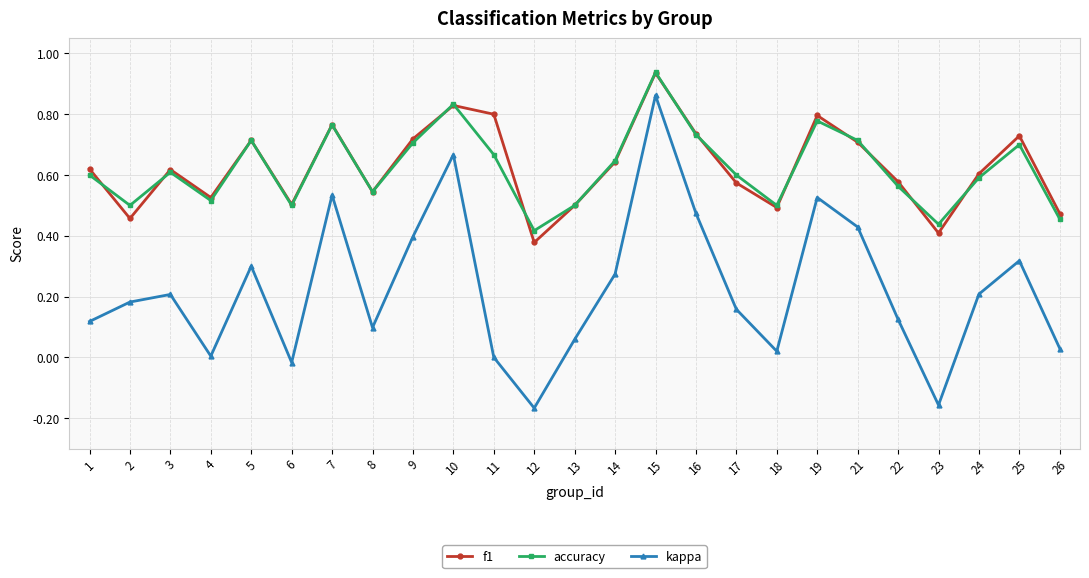

Rank the series at 11 from highest to lowest value.

f1, accuracy, kappa